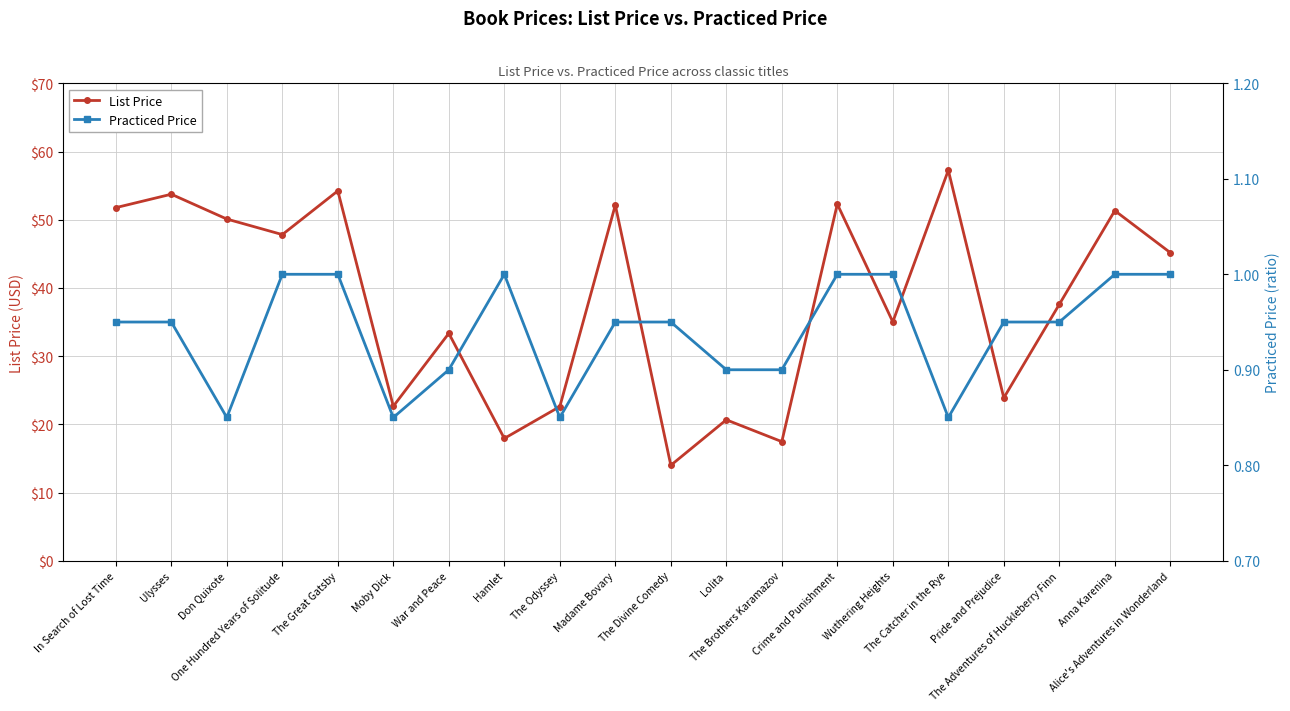

What is the difference between the highest and lowest values at The Divine Comedy?

13.0